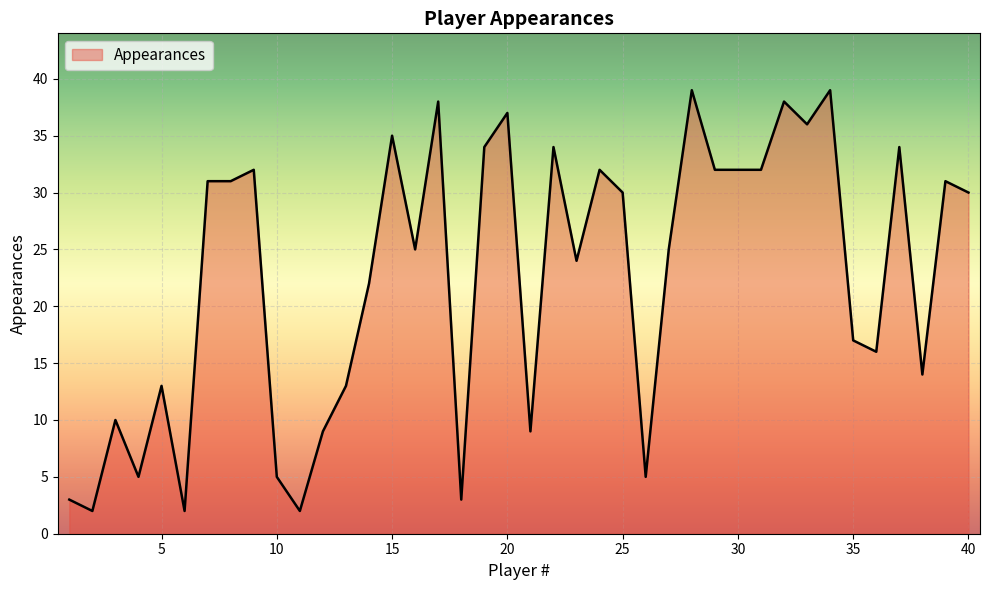

Does the chart display data point markers on the line(s)?

No